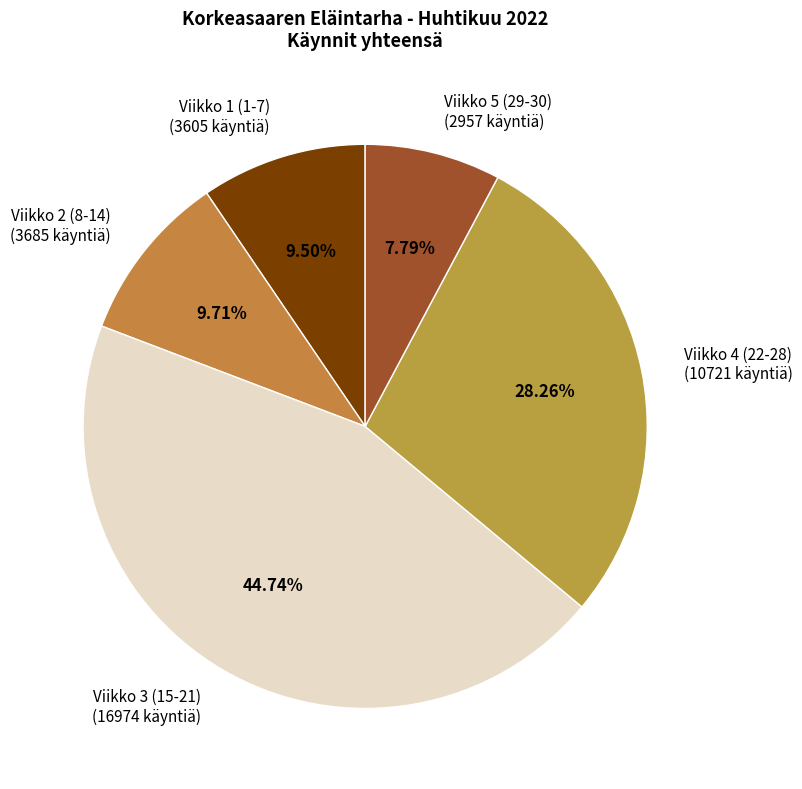

Does Viikko 2 (8-14) (3685 käyntiä) represent more than half of the total?

No